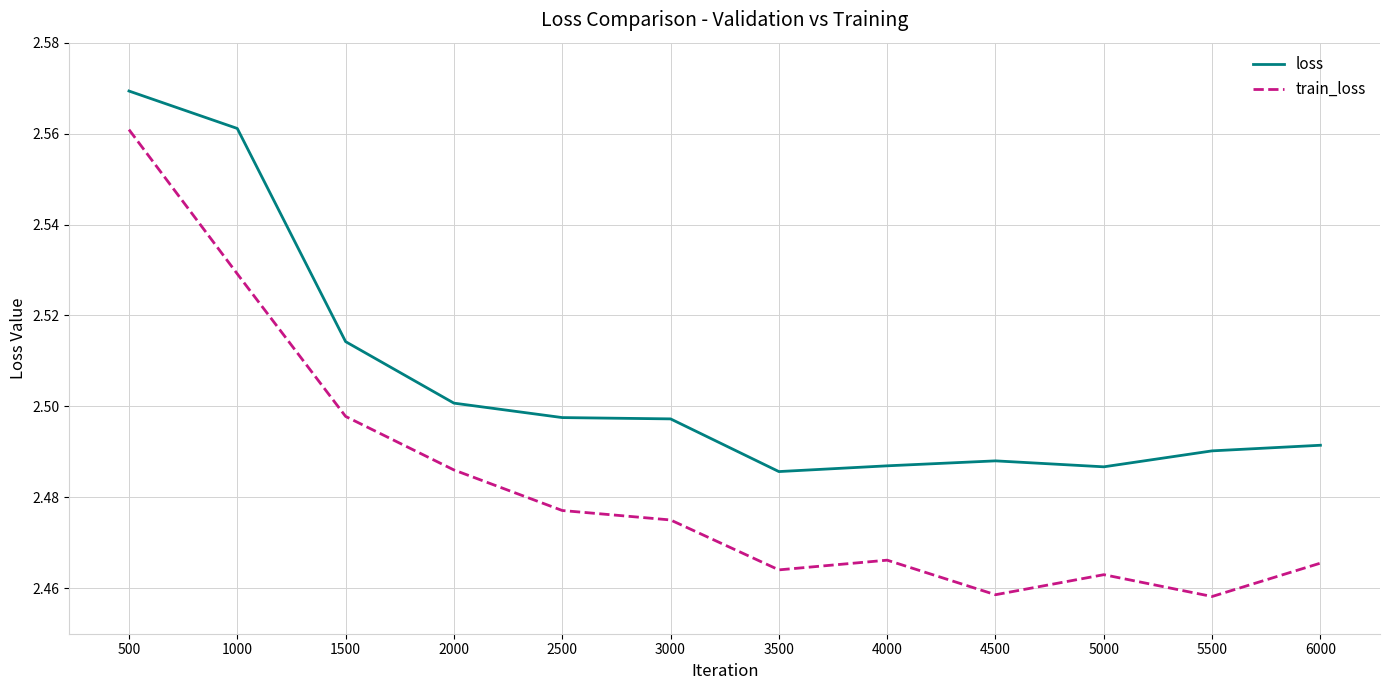

Which series has the largest total across all categories?

loss